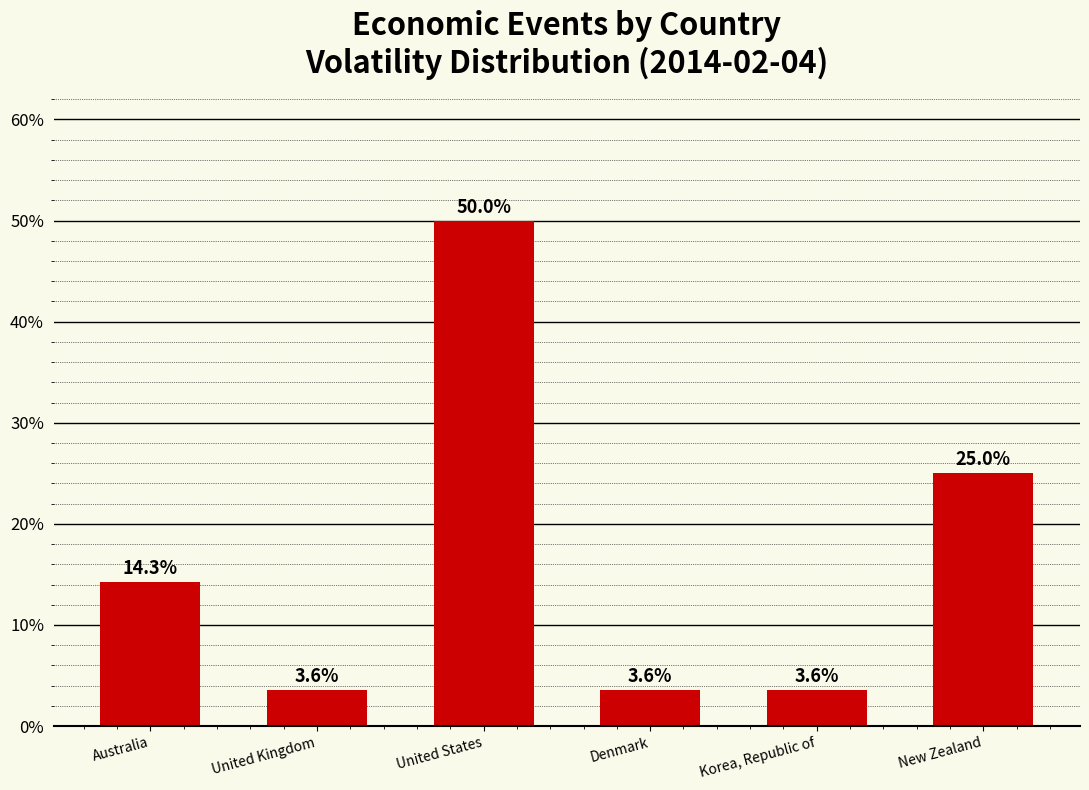

What is the label of the 6th bar from the right?

Australia